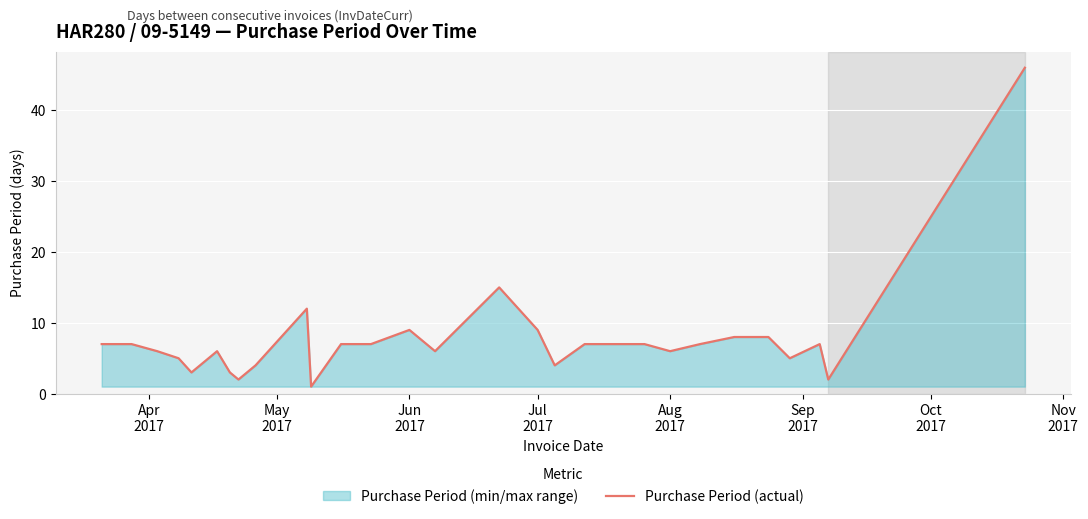

What is the maximum value shown in the chart?

46